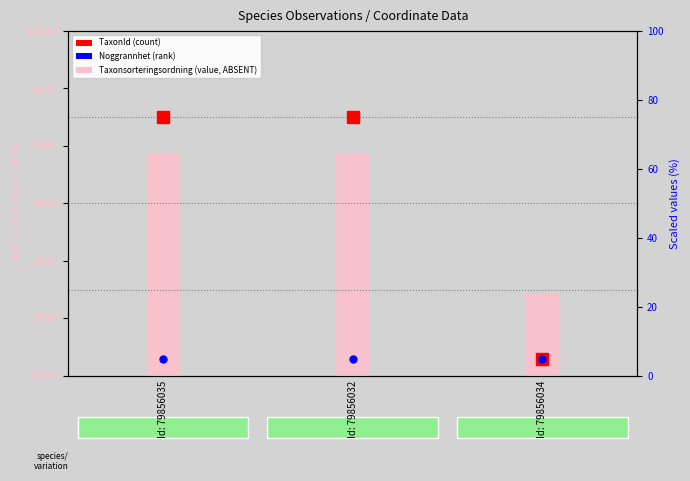

Which series has the largest total across all categories?

Taxonsorteringsordning